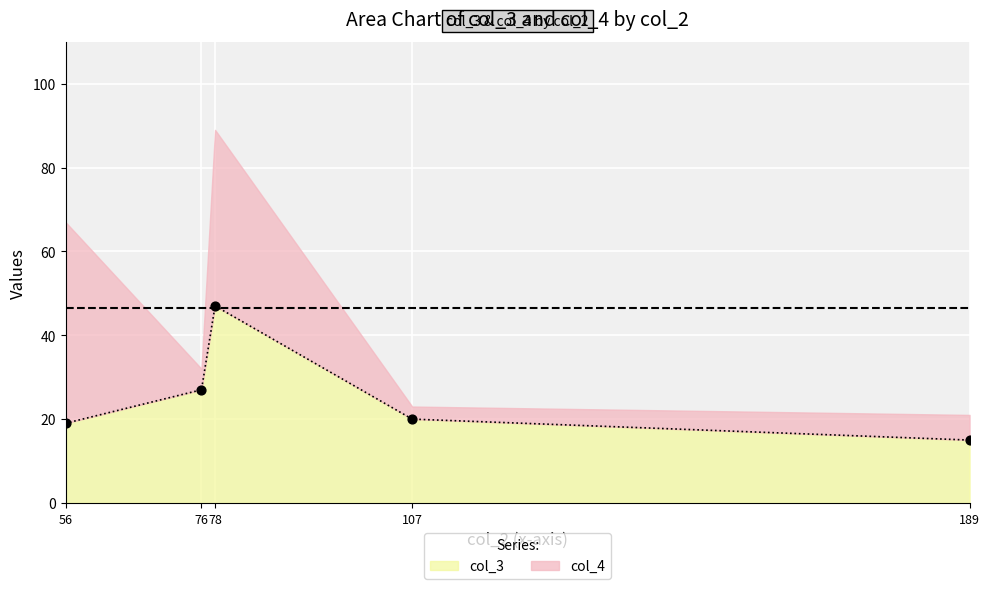

What is the maximum value for col_3?

47